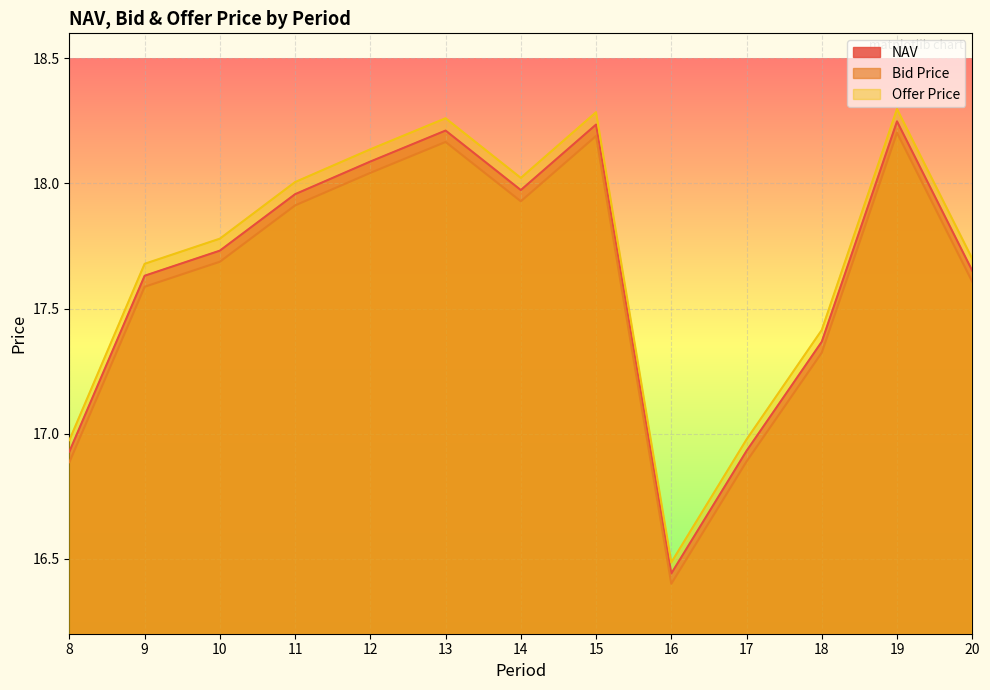

What is the total value across all series at 10?

53.2